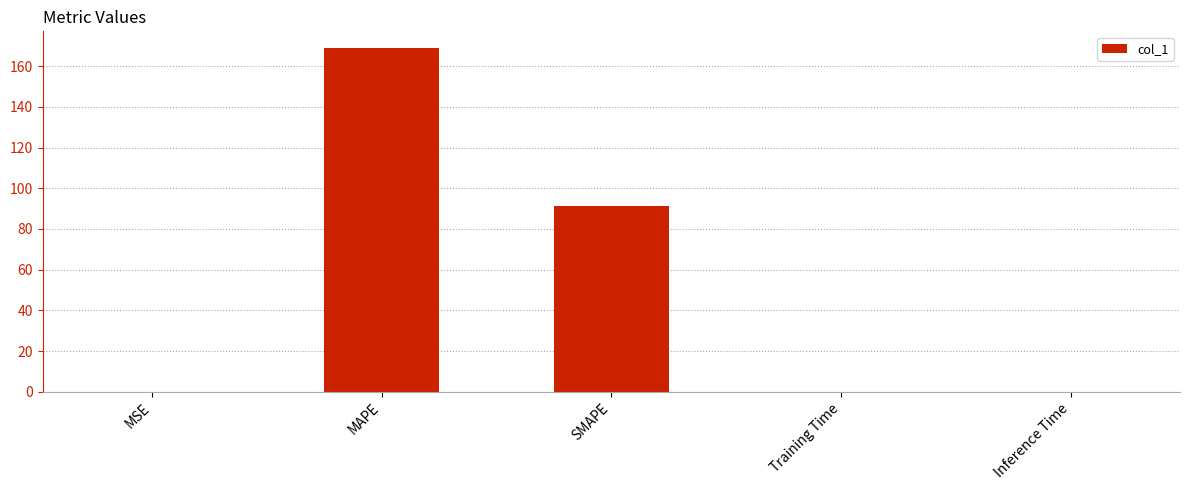

Is it true that the value at MSE is 0.0?

True